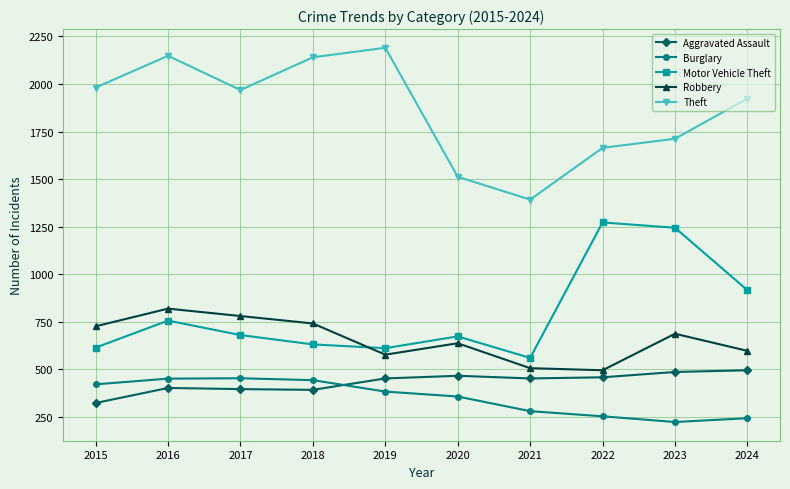

Does the chart have visible grid lines?

Yes